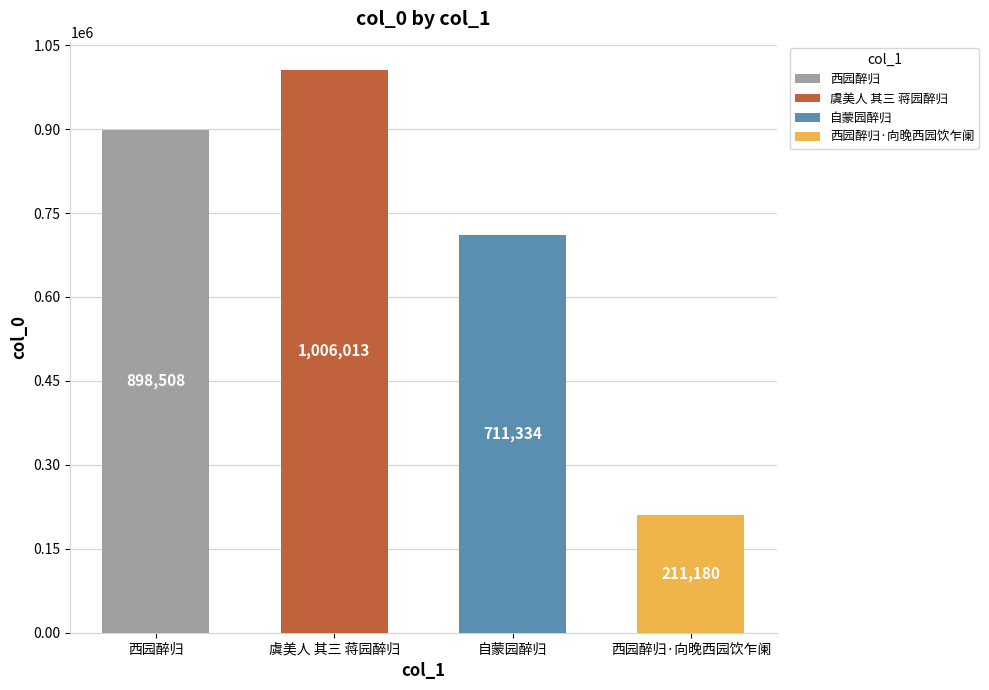

What is the greatest value displayed?

1006013